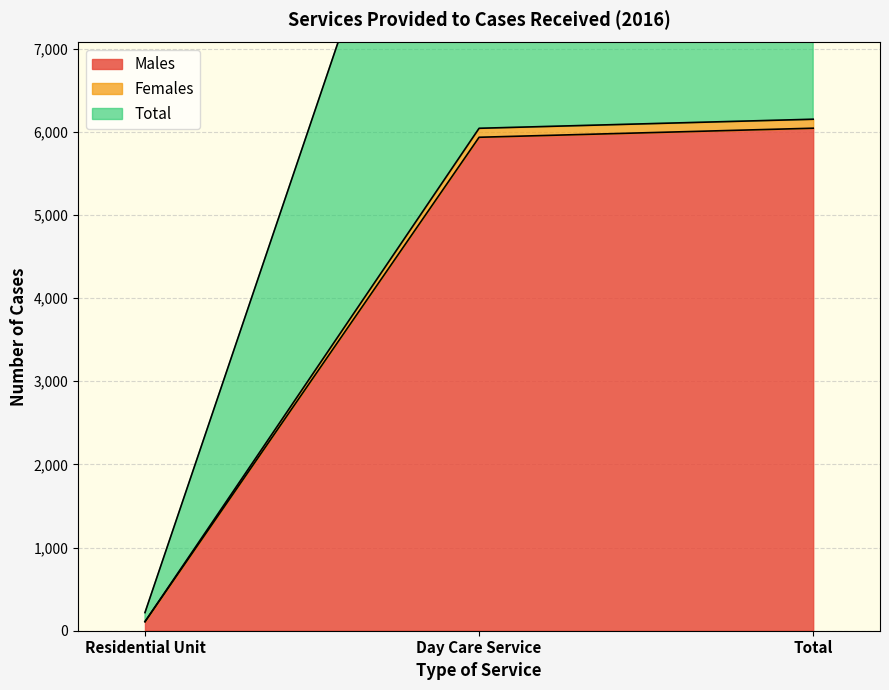

What is the minimum value for Females?

109